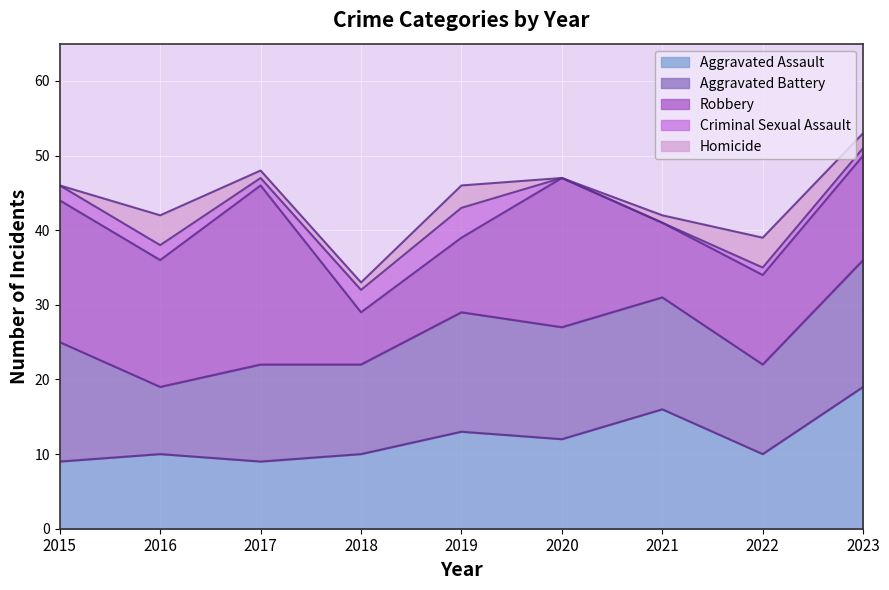

List the series in order of their peak value, highest first.

Robbery, Aggravated Assault, Aggravated Battery, Criminal Sexual Assault, Homicide